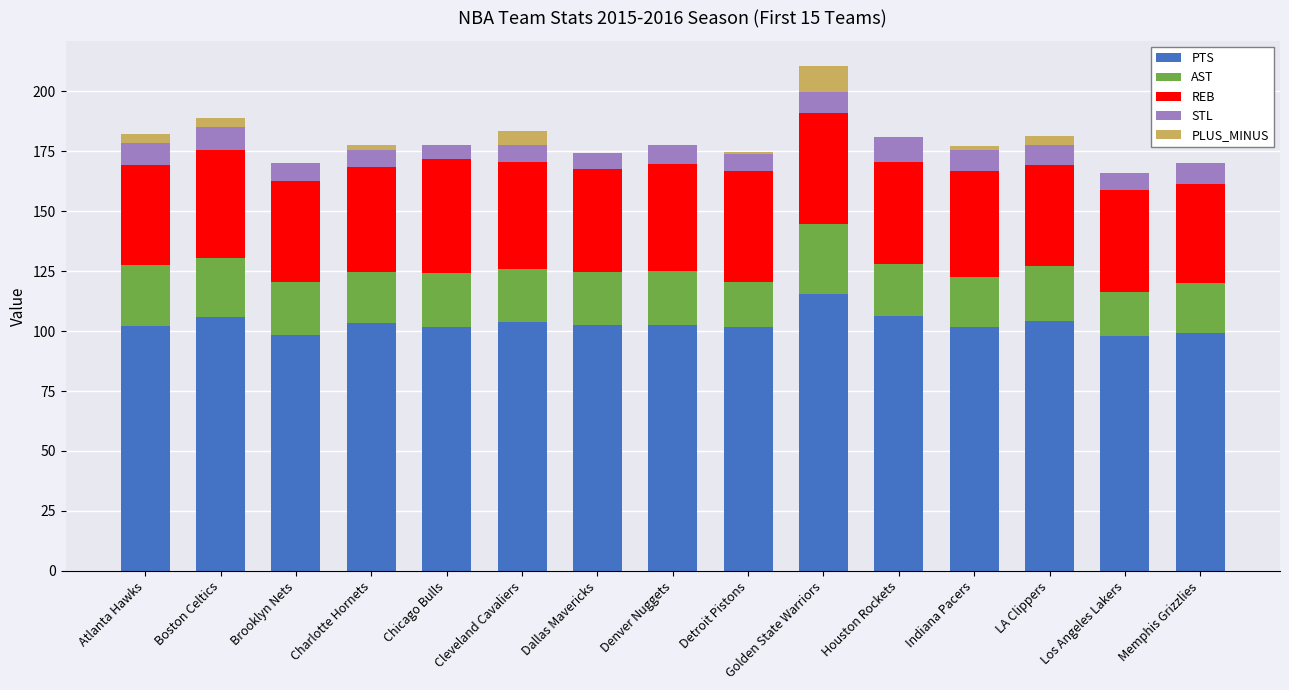

True or false: PTS has a value of 106.0 at Boston Celtics.

True